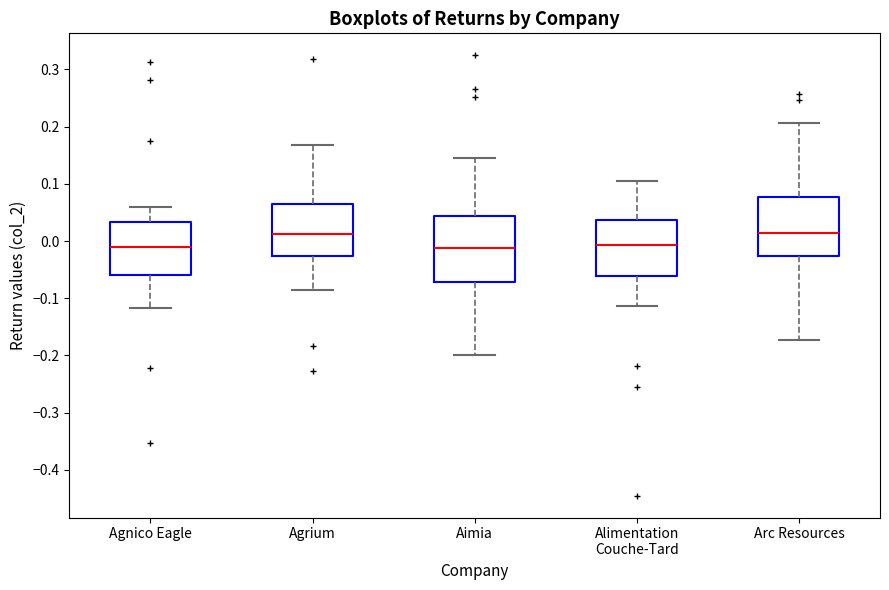

Reading left to right, read every box against the y-axis: the position of its median line, the range the box covers, and the ends of its whiskers. The values are not printed on the chart, so give them approximately, as read against the axis.

Agnico Eagle: median -0.01, box -0.06 to 0.03, whiskers -0.12 to 0.06
Agrium: median 0.01, box -0.03 to 0.07, whiskers -0.08 to 0.17
Aimia: median -0.01, box -0.07 to 0.04, whiskers -0.20 to 0.15
Alimentation Couche-Tard: median -0.01, box -0.06 to 0.04, whiskers -0.11 to 0.11
Arc Resources: median 0.01, box -0.03 to 0.08, whiskers -0.17 to 0.21